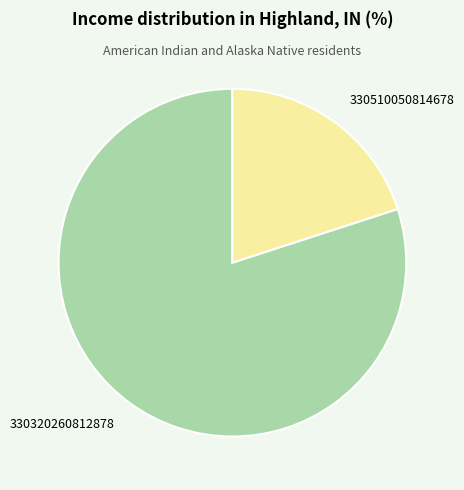

How many segments does this pie chart have?

2